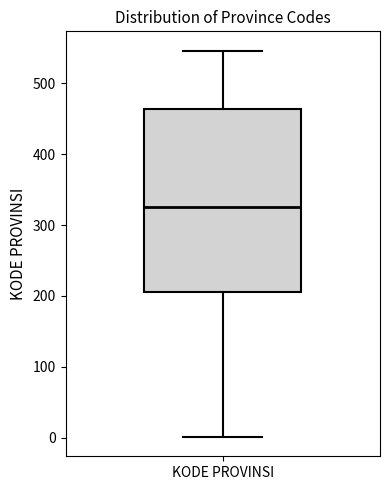

Read this box plot against the y-axis: the position of the median line, the range covered by the box, and the ends of both whiskers. The values are not printed on the chart, so give them approximately, as read against the axis.

median 330, box 210 to 460, whiskers 0 to 550